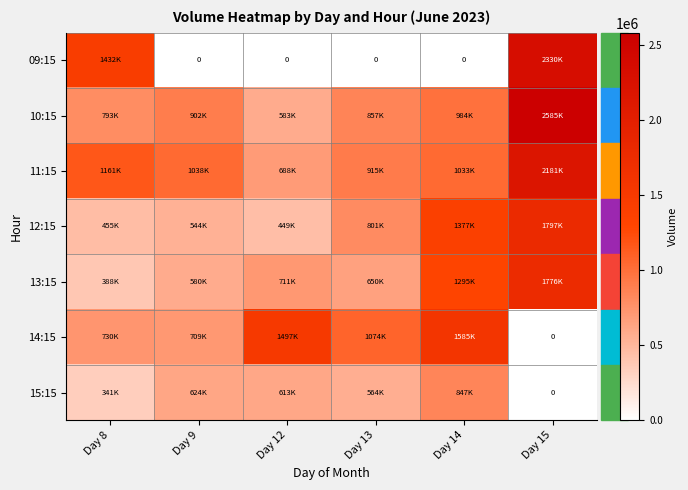

Read the 12:15 value at Day 15, to the nearest 50.

1797250